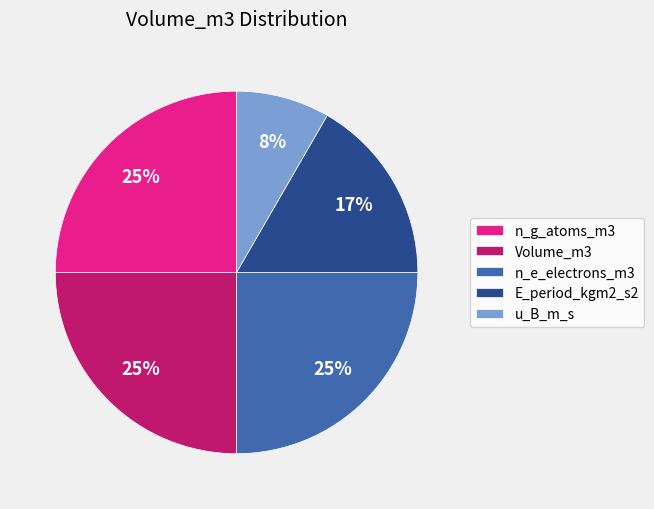

The n_g_atoms_m3 slice represents 25% of the pie. True or false?

True